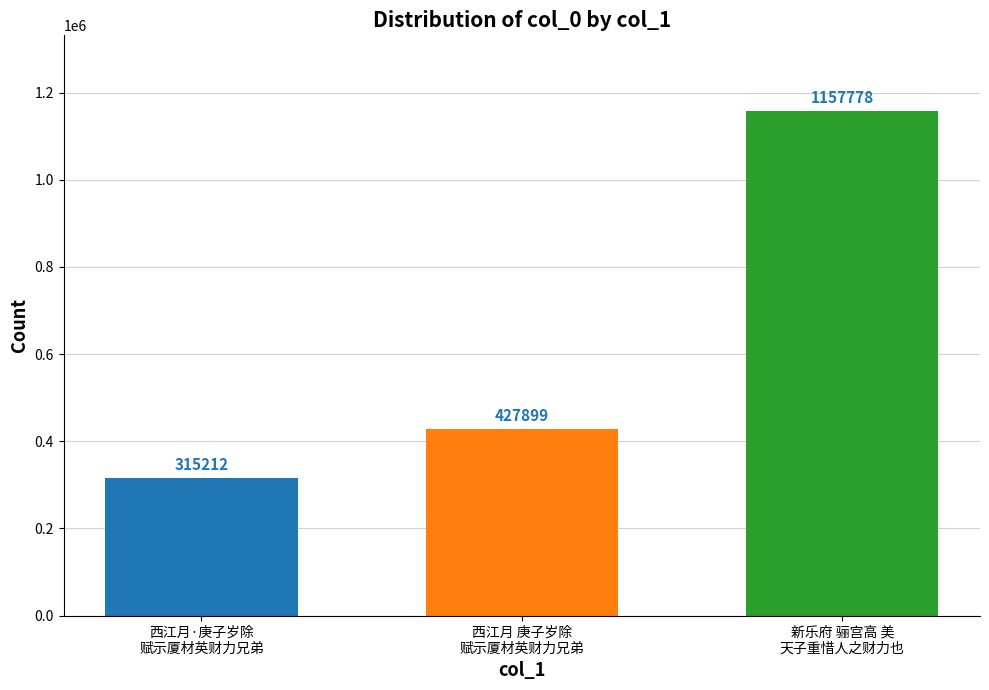

What is the sum of all values?

1900889